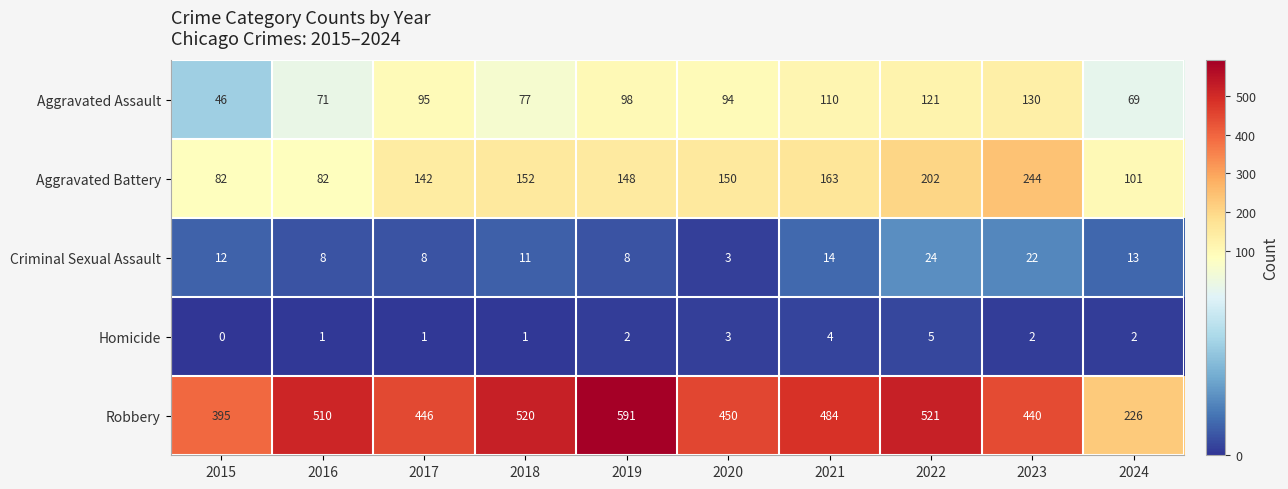

What value does the Criminal Sexual Assault series have at 2017?

8